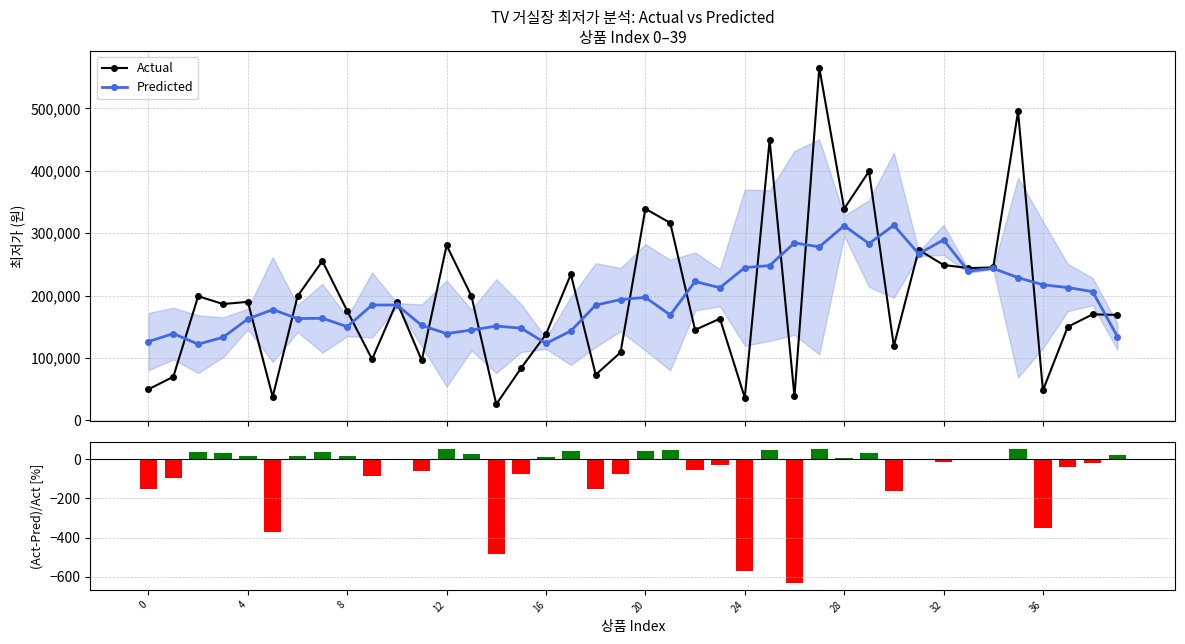

At how many categories does at least one series exceed 160371?

34